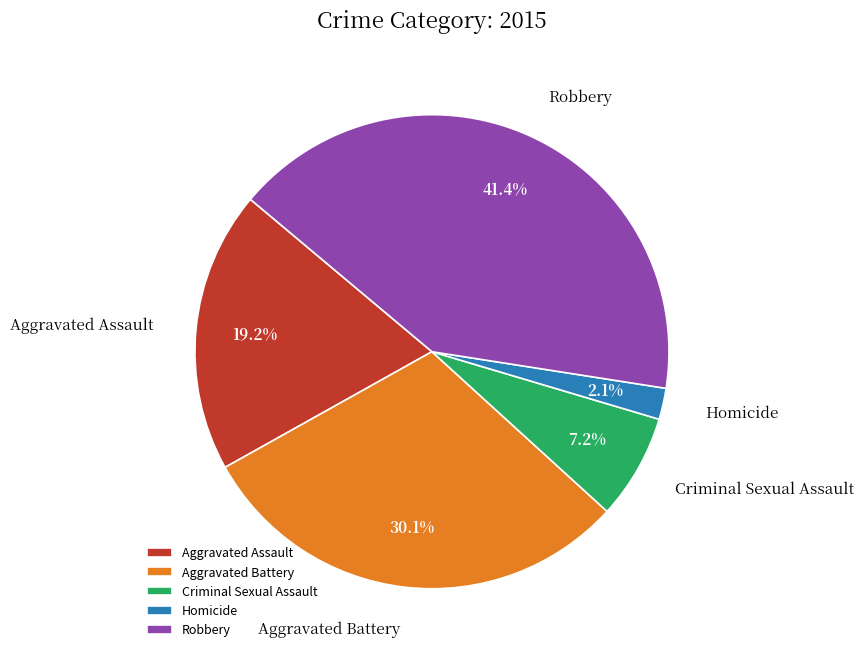

To the nearest percent, what percentage of the pie is Aggravated Battery?

30%